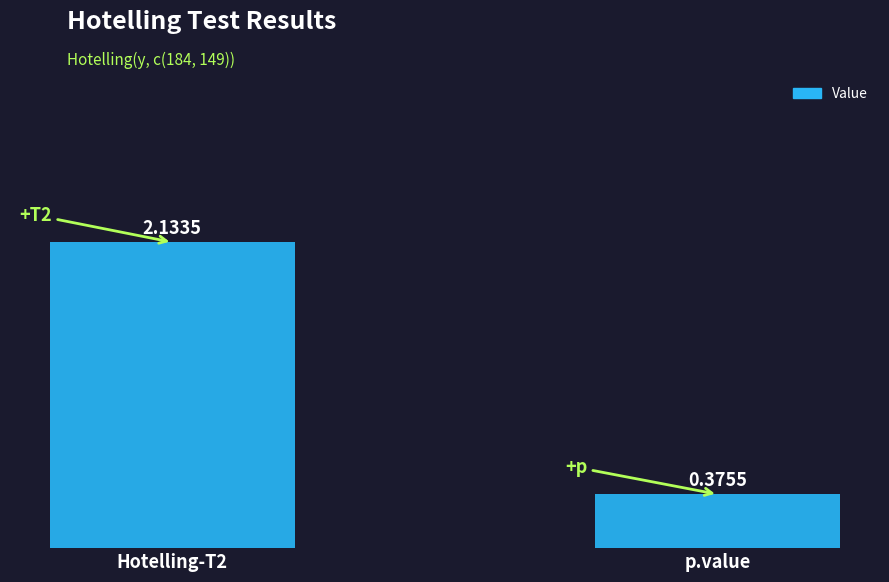

What is the change in value from Hotelling-T2 to p.value?

-1.8